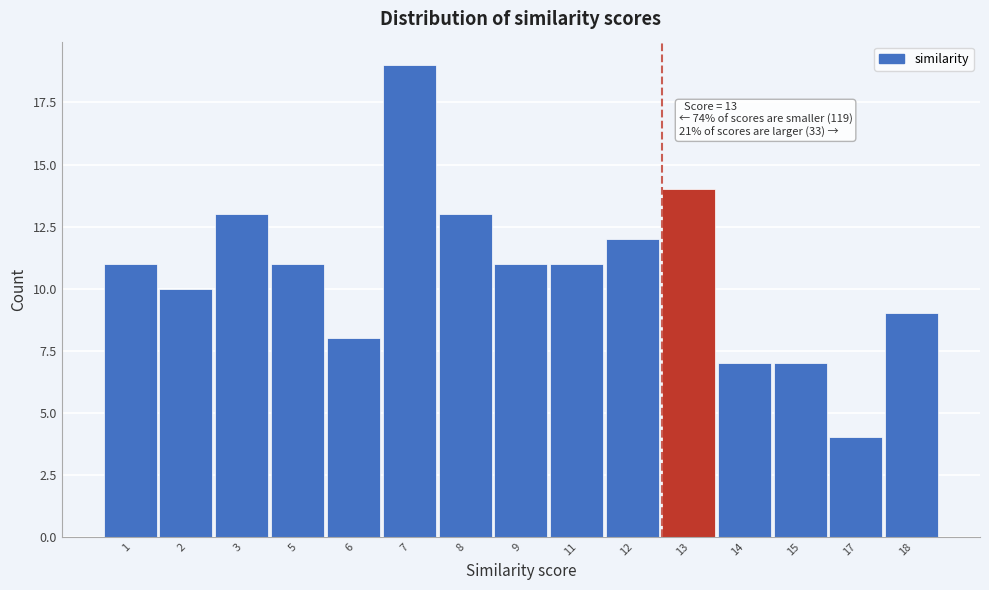

Reading right to left, what are all the values shown in this chart?

18=9	17=4	15=7	14=7	13=14	12=12	11=11	9=11	8=13	7=19	6=8	5=11	3=13	2=10	1=11